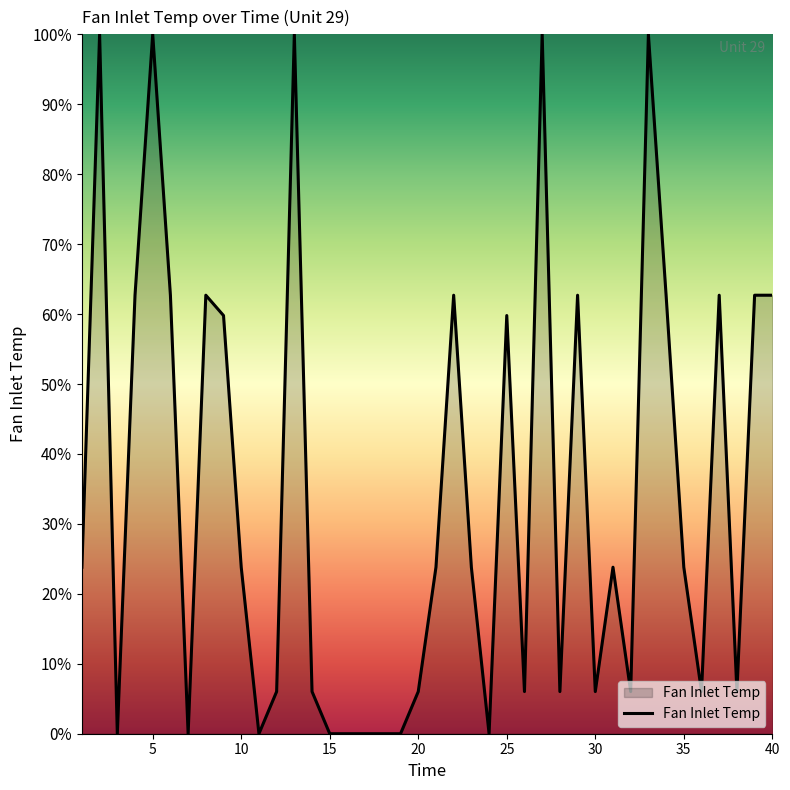

What is the greatest value displayed?

100.0